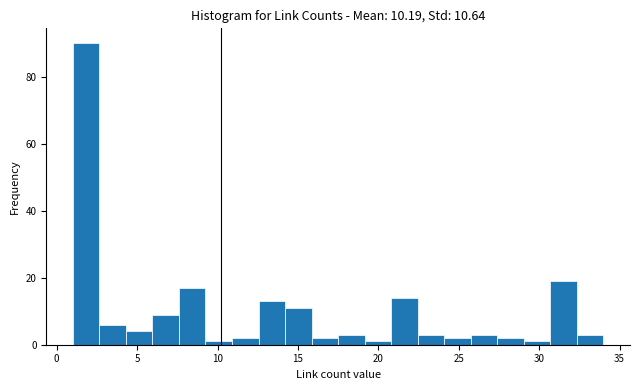

Around what value on the x-axis is the tallest bar? Give the approximate position of its centre, as read against the axis.

2.0